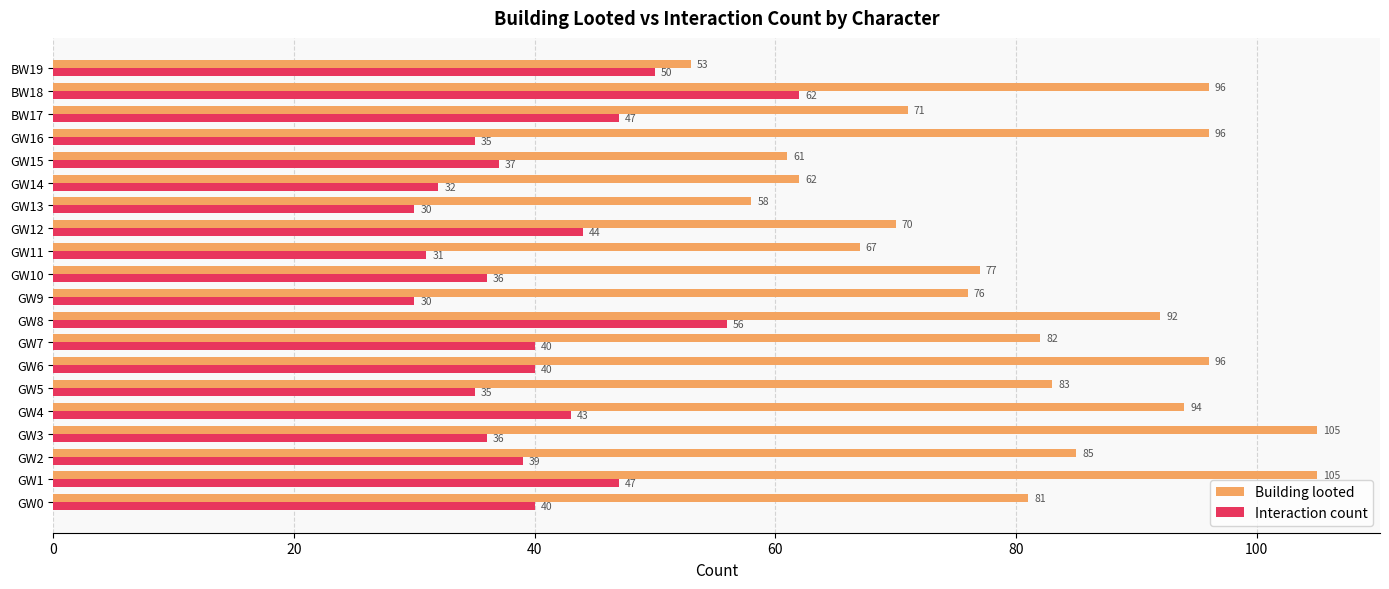

What is the difference between the second highest and second lowest values in the Building looted series?

47